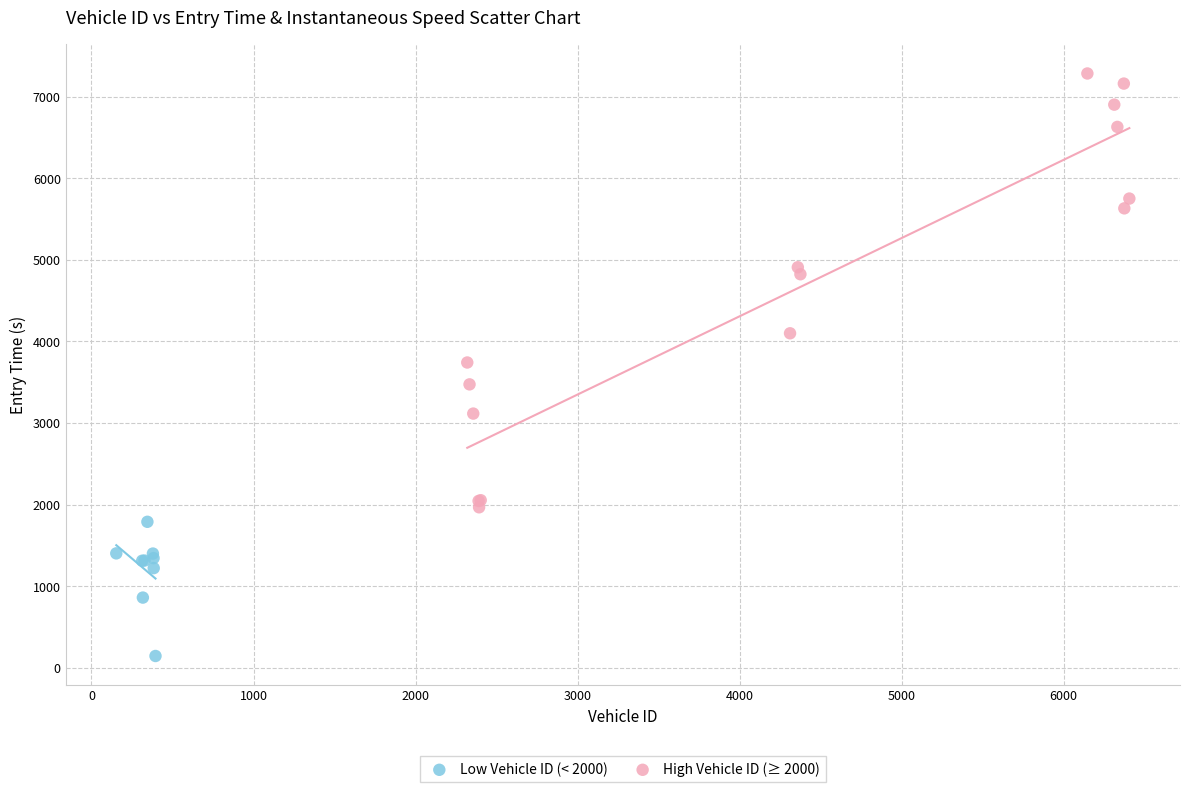

Which series has the widest spread of Y values?

High Vehicle ID (≥ 2000)